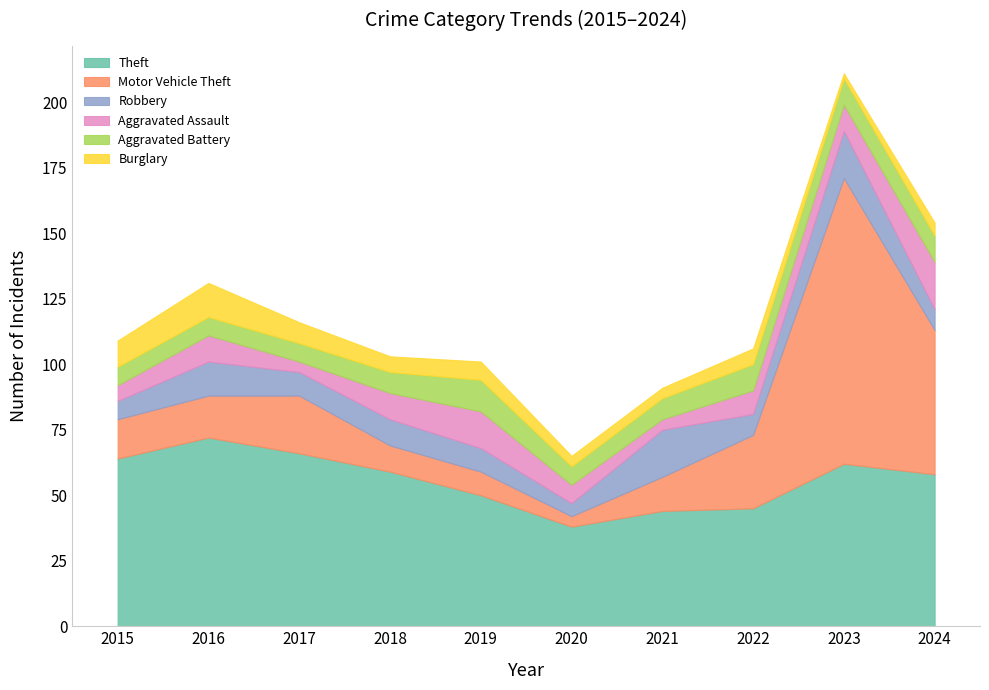

In Motor Vehicle Theft, how many points are higher than both neighbors (excluding endpoints)?

2